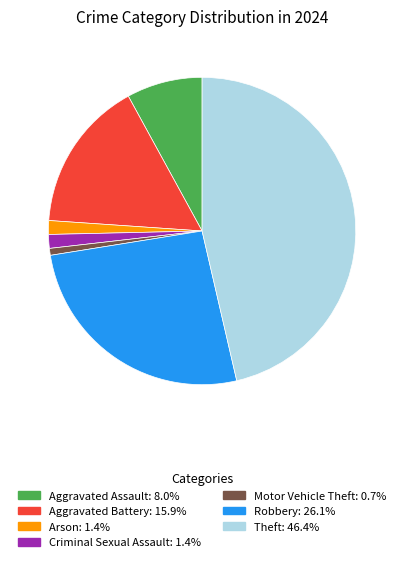

Is there any slice that represents more than half of the pie?

No